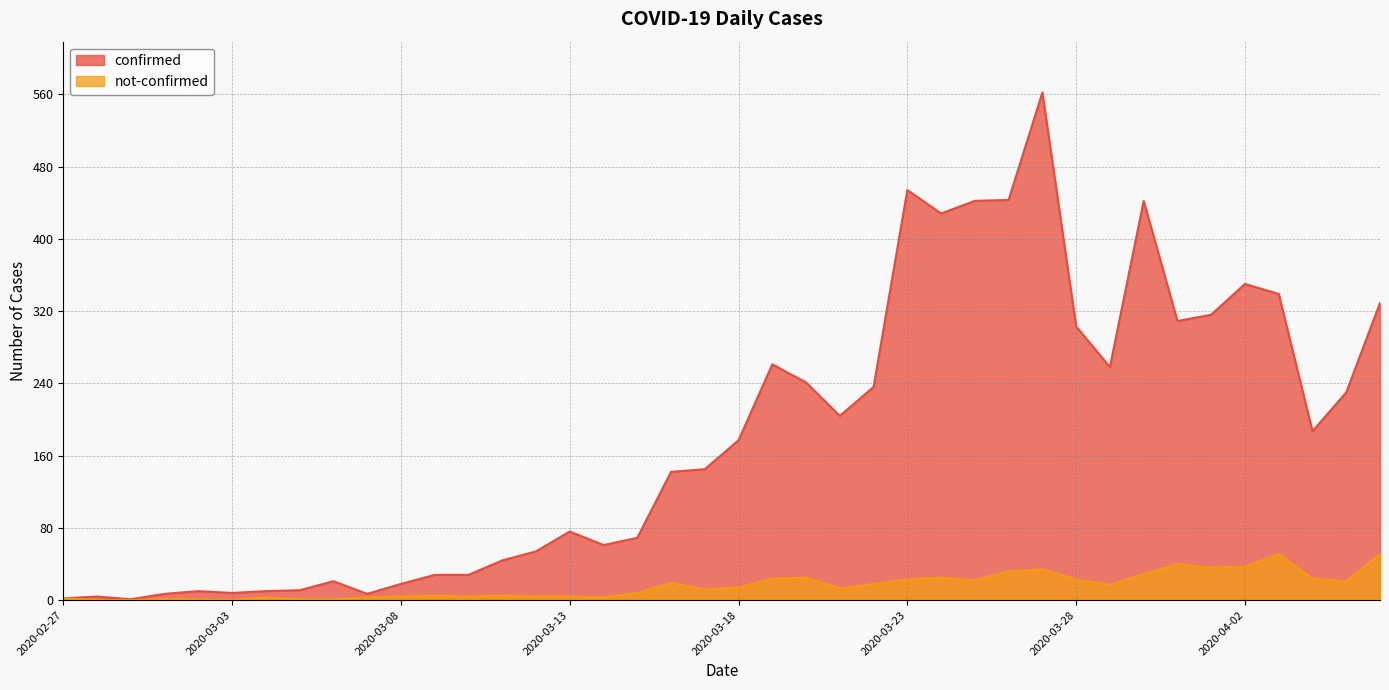

How many interior local valleys does the not-confirmed series have?

9